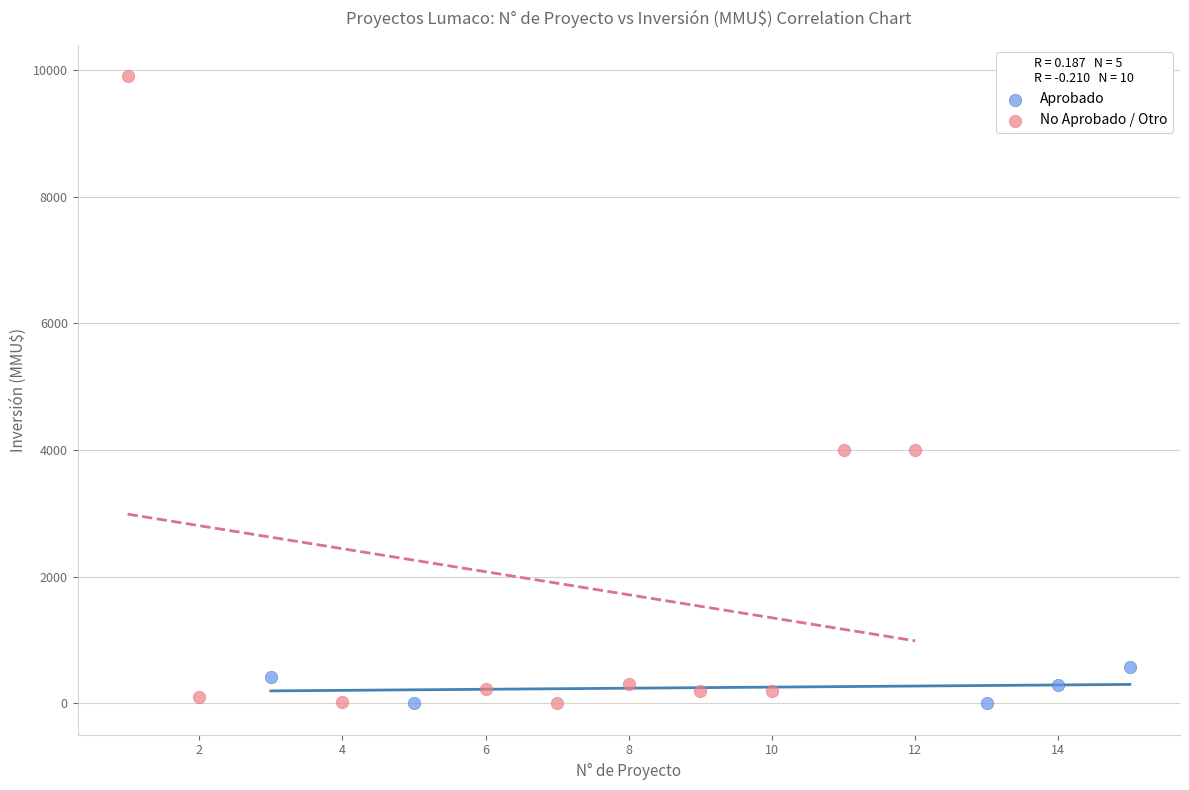

Which series has the largest Y range (max minus min)?

No Aprobado / Otro